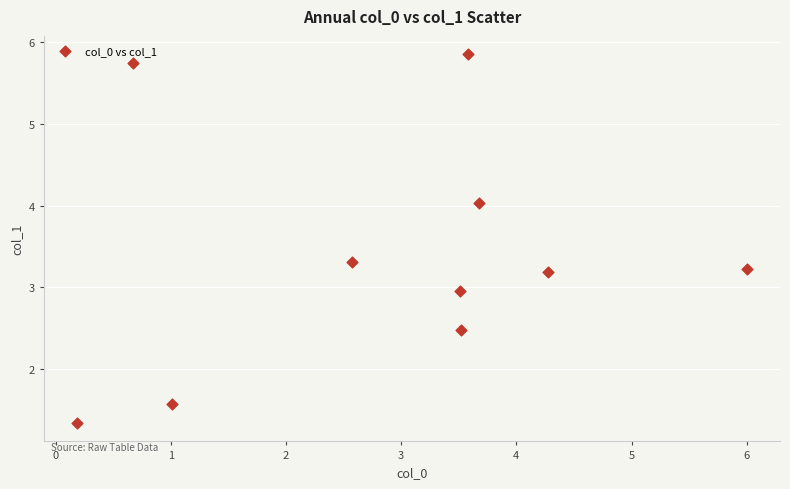

What is the range of X values (max minus min)?

5.8